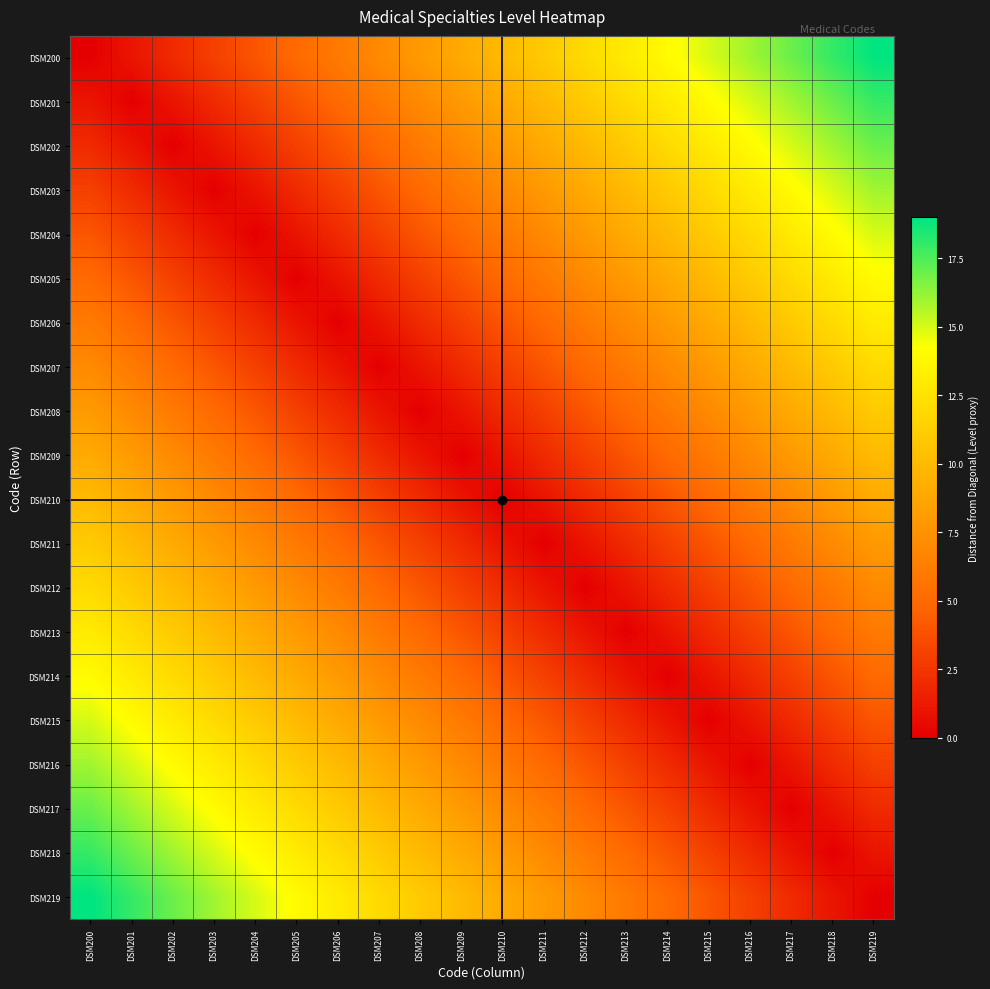

At DSM206, list the series in order from largest to smallest.

DSM219, DSM218, DSM217, DSM216, DSM215, DSM214, DSM213, DSM200, DSM212, DSM201, DSM211, DSM202, DSM210, DSM203, DSM209, DSM204, DSM208, DSM205, DSM207, DSM206